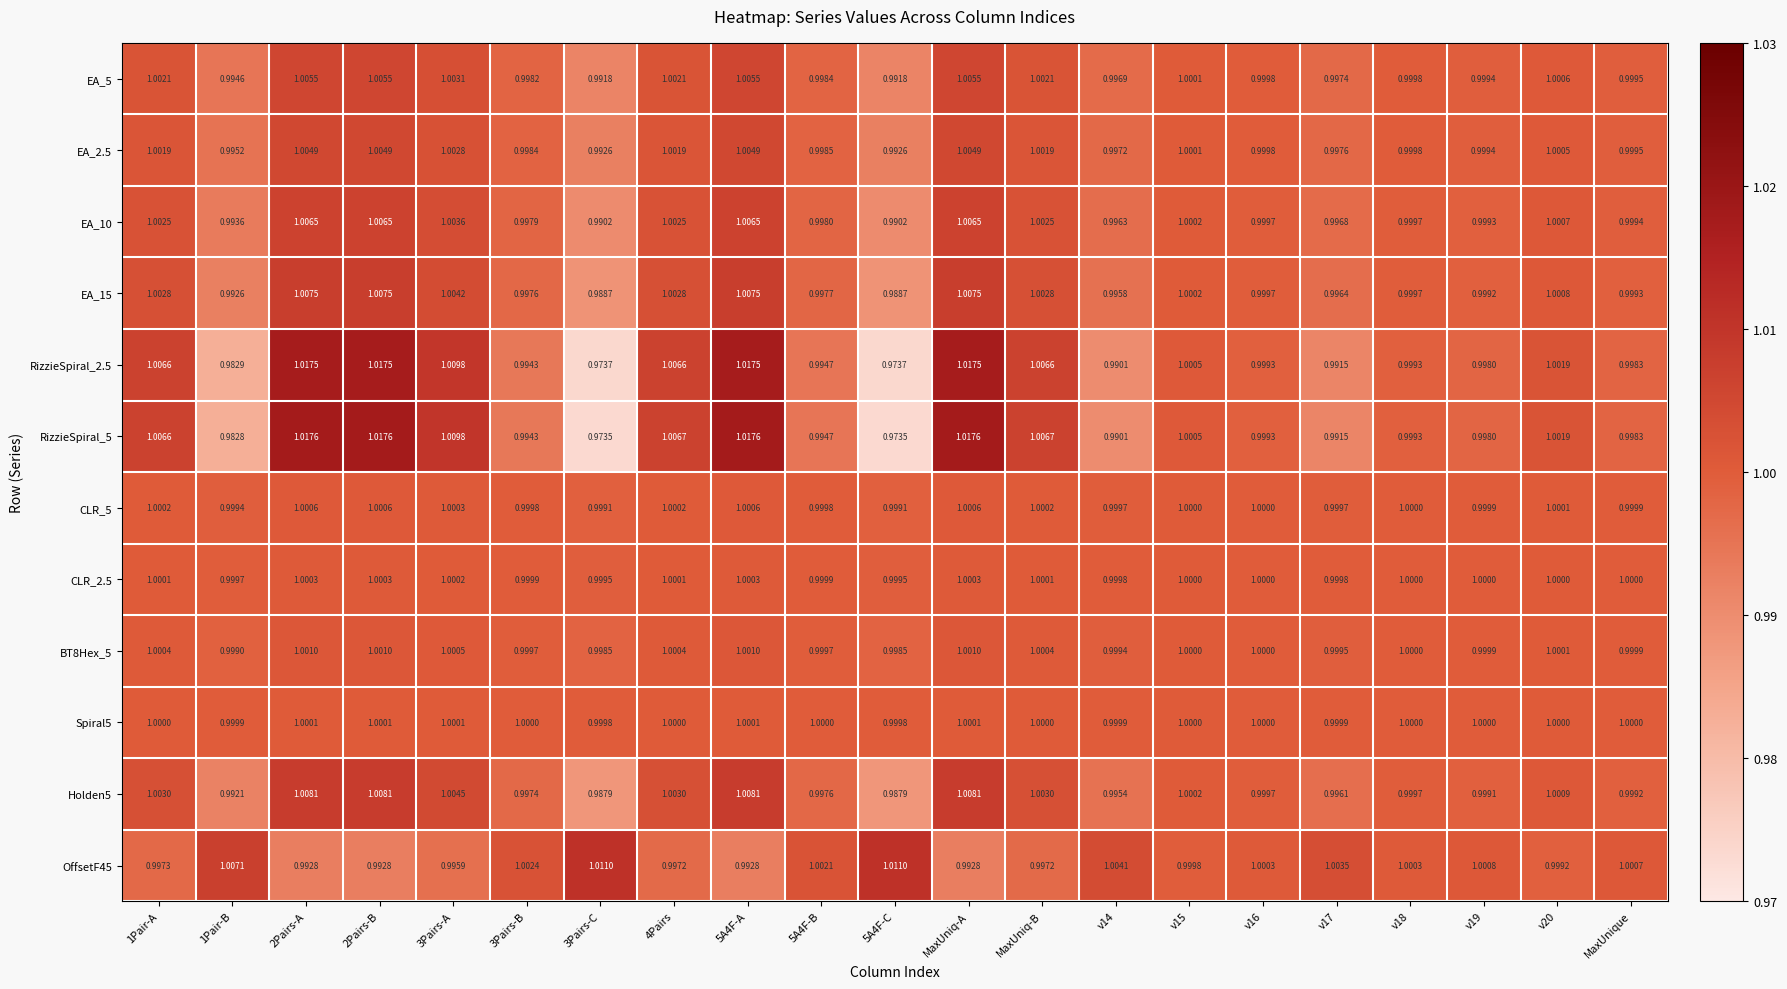

Is the value of BT8Hex_5 at v20 greater than the value of Holden5 at 4Pairs?

No